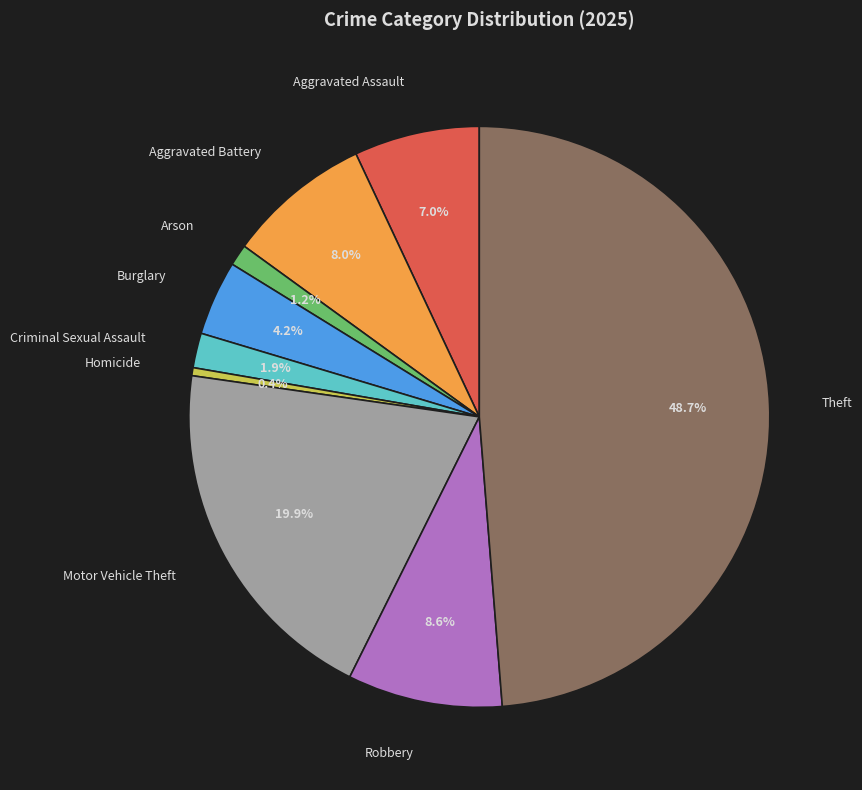

How many slices are in this pie chart?

9